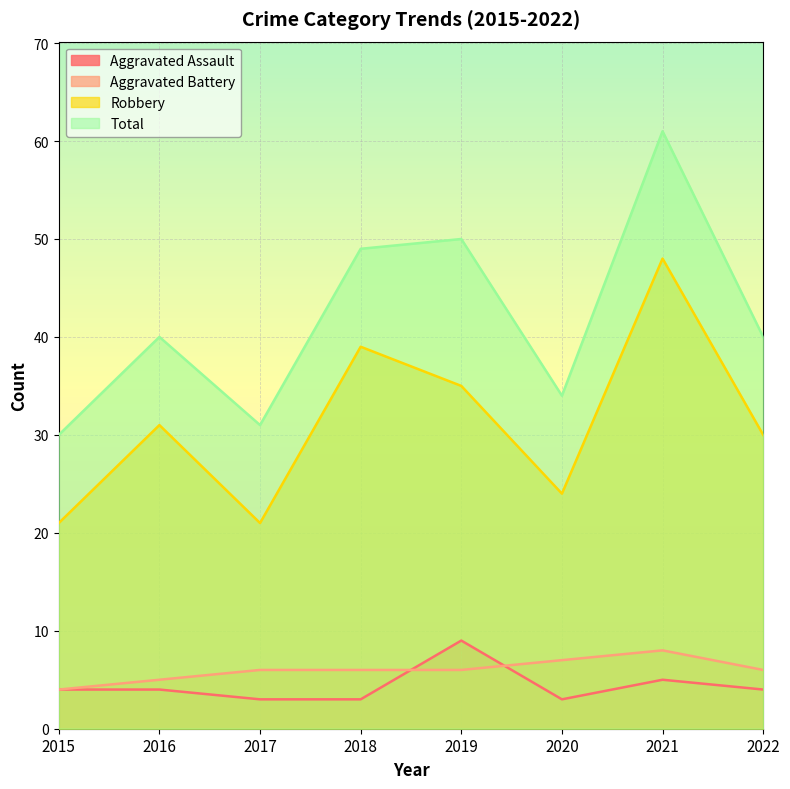

What is the sum of all Aggravated Assault values?

35